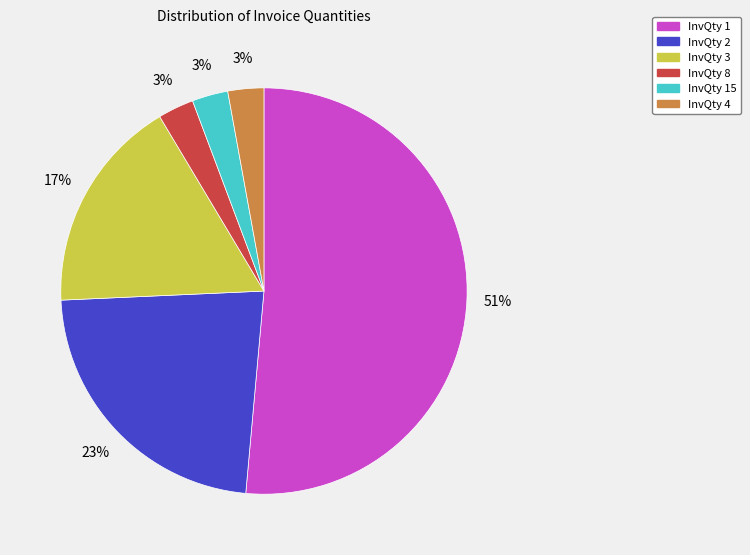

Is there any slice that represents more than half of the pie?

Yes